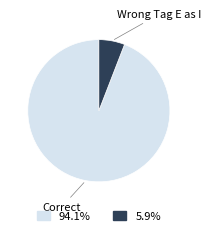

Is there a majority slice in this chart?

Yes